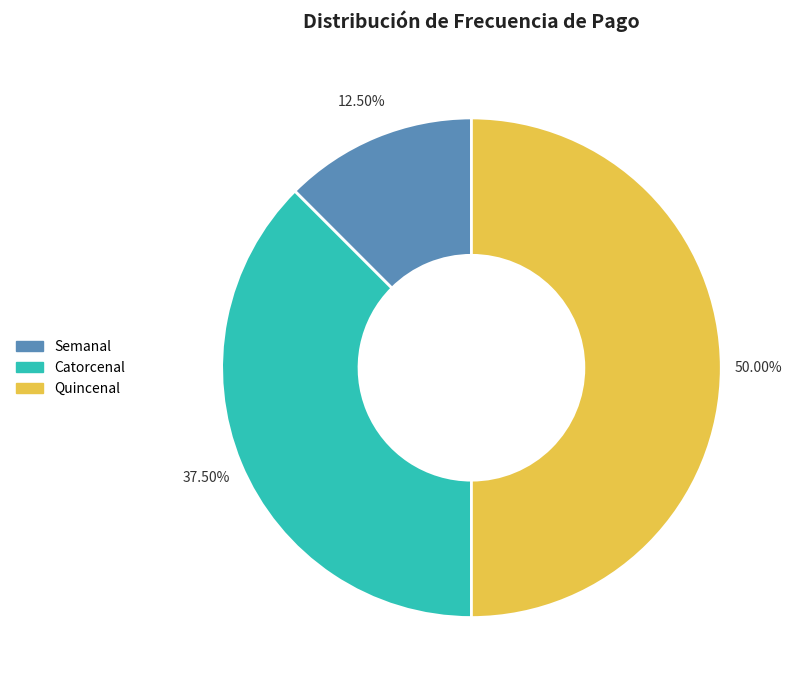

What is the largest slice in the pie chart?

Quincenal